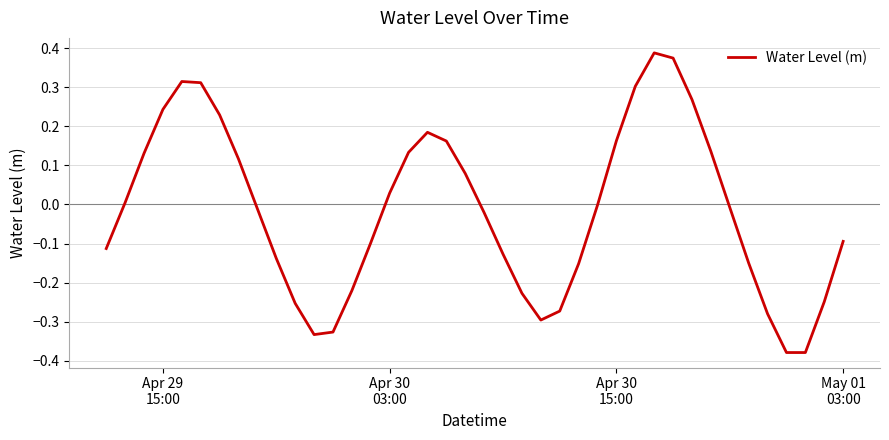

What is the difference between the maximum and minimum values?

0.8